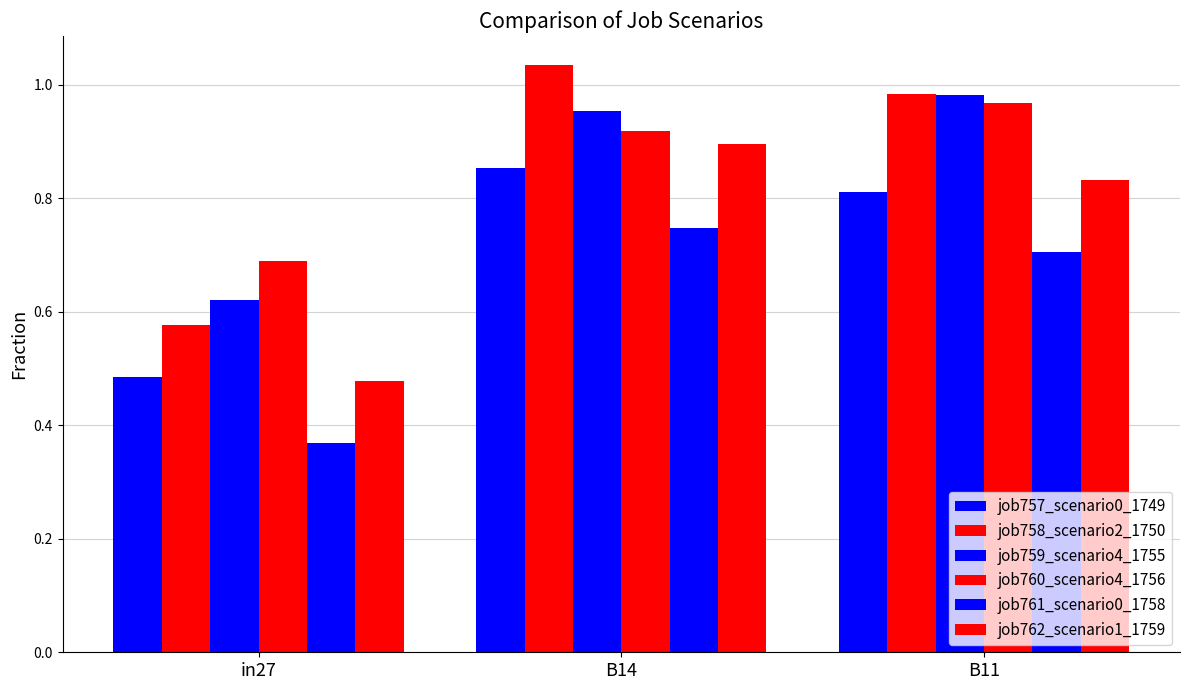

List the series in order of their peak value, highest first.

job758_scenario2_1750, job759_scenario4_1755, job760_scenario4_1756, job762_scenario1_1759, job757_scenario0_1749, job761_scenario0_1758